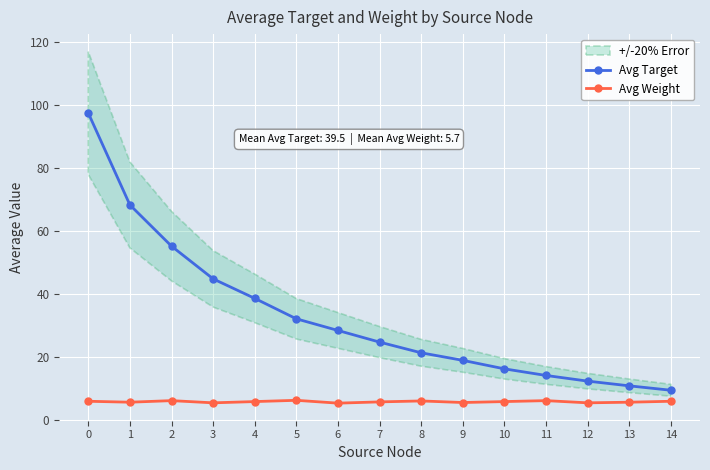

What is the total value across all series at 11?

20.2